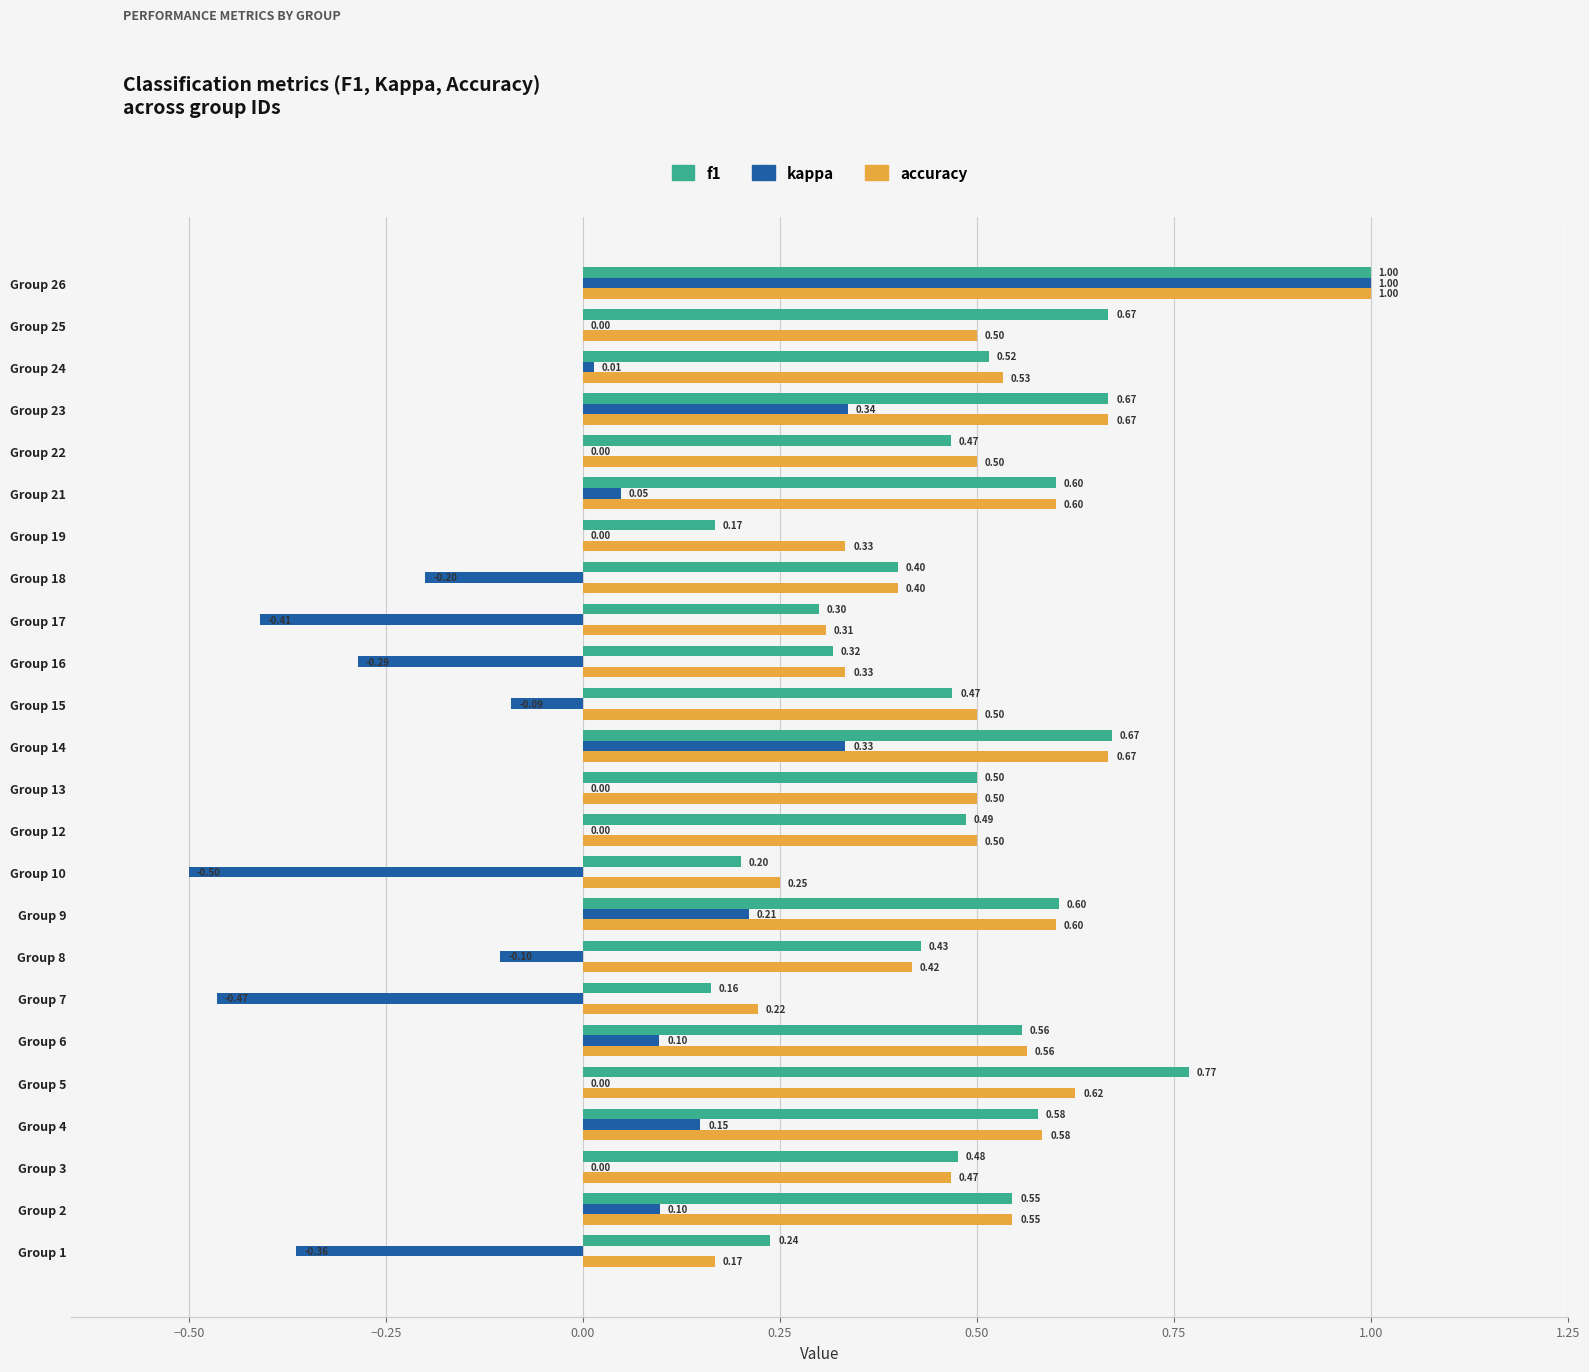

Count the f1 values in the range 0 to 1.

24